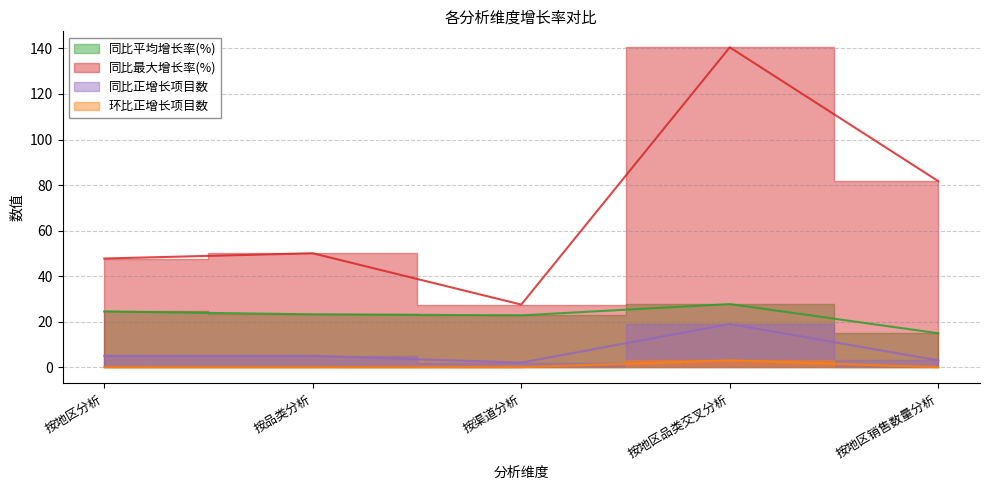

What is the spread (max minus min) of values at 按渠道分析?

27.5